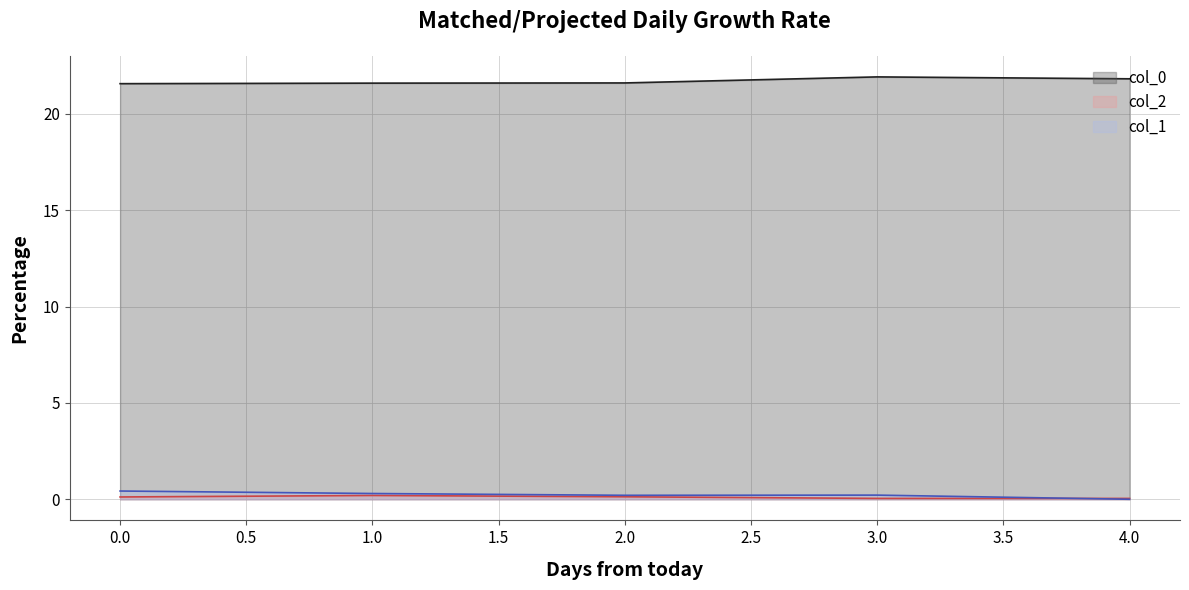

Which category has the lowest value in the col_1 series?

4.0